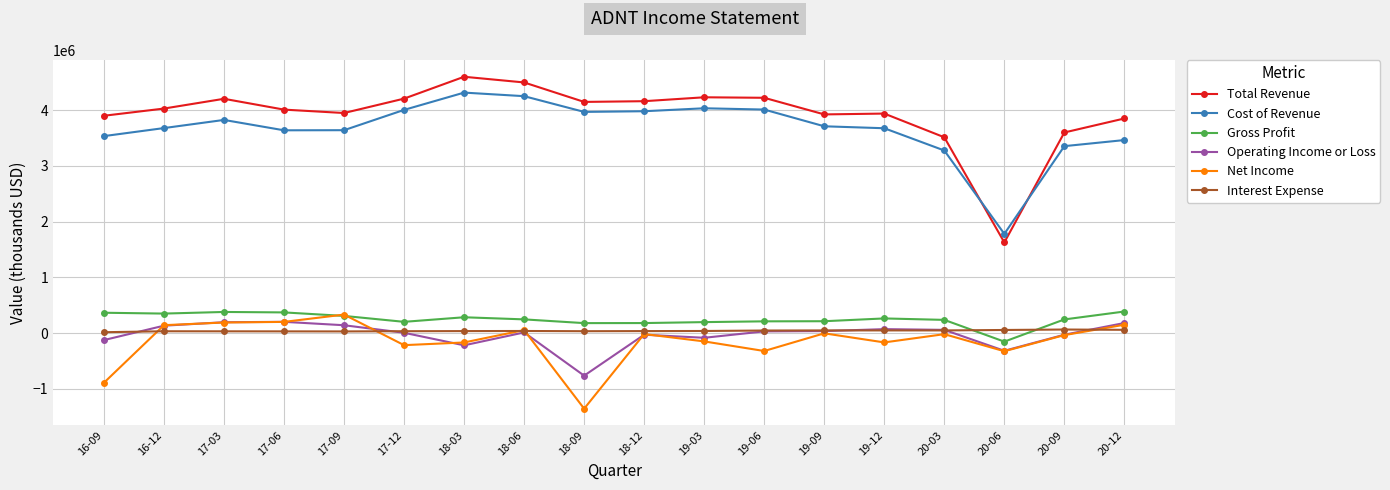

What is the label of the 1st point from the left?

16-09